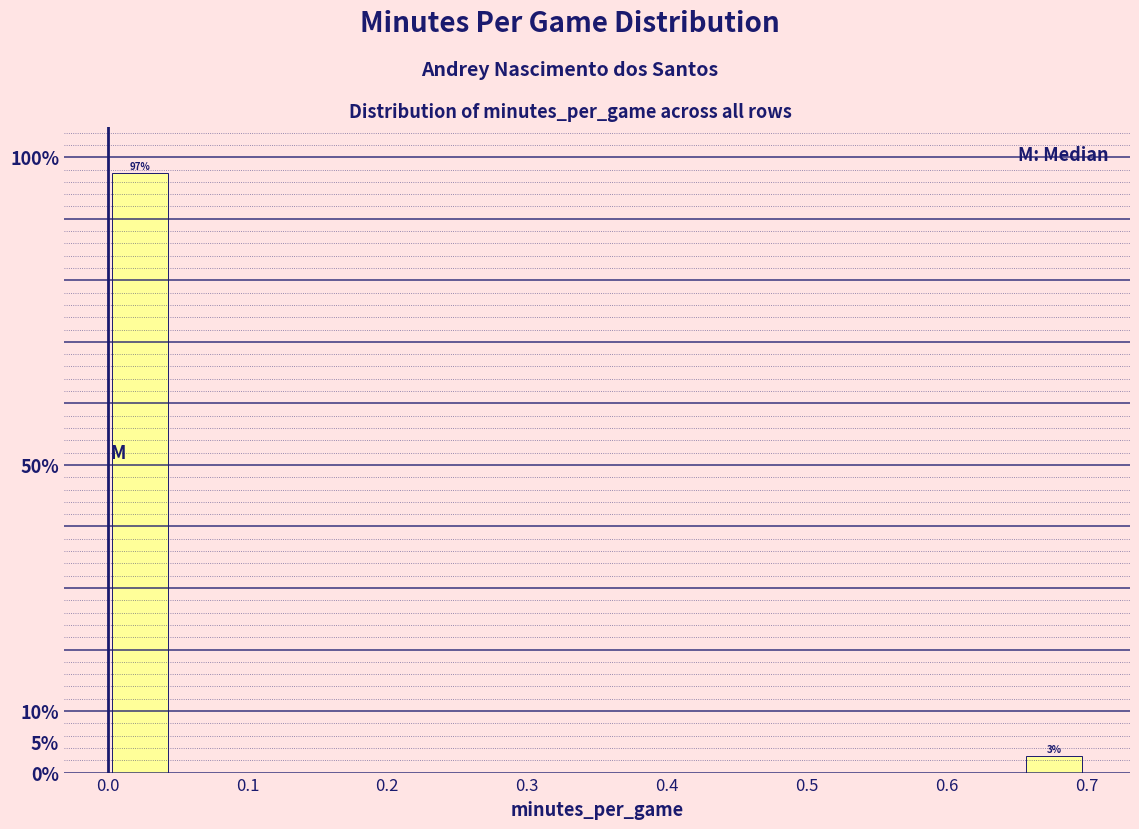

Over which range of the x-axis is the bar tallest?

0.00 to 0.05